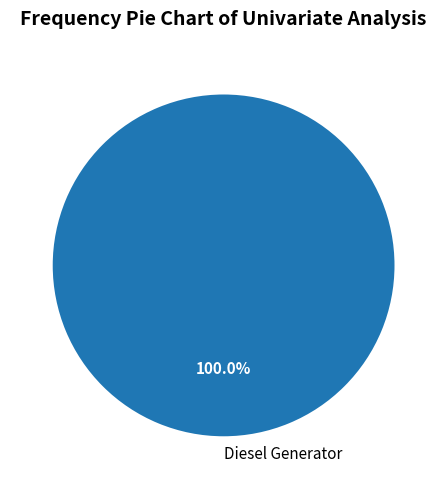

Is it true that Diesel Generator is 100% of the pie?

True